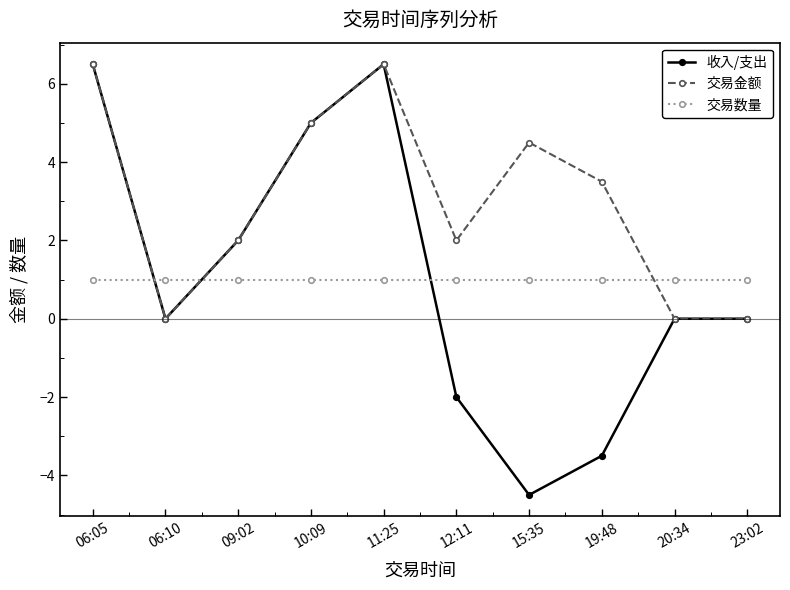

After their last crossing, which series has the higher values: 交易数量 or 交易金额?

交易数量